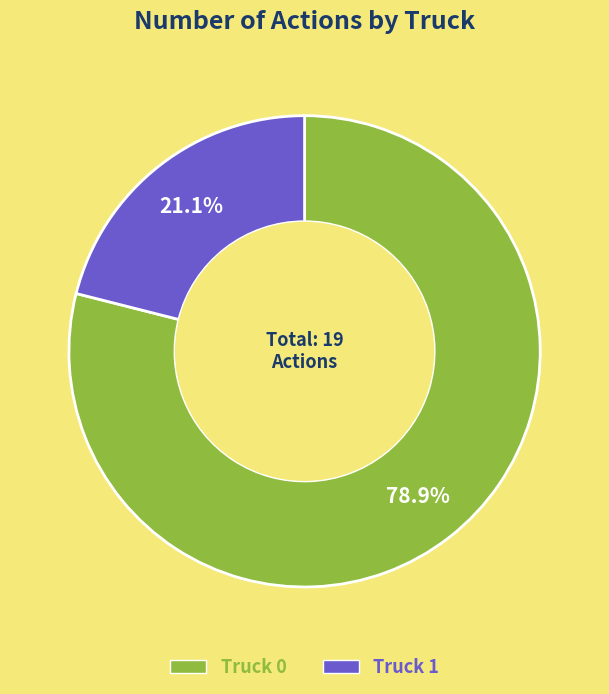

What percentage do Truck 1 and Truck 0 together represent?

100.0%